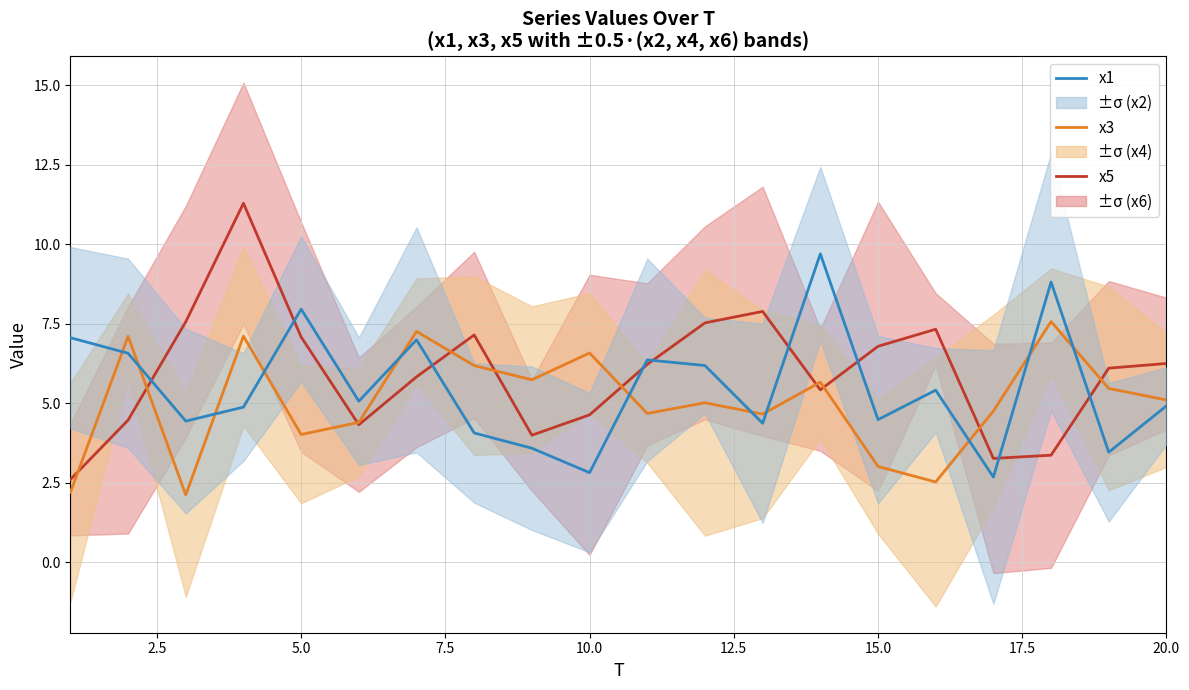

Count the number of data series in this chart.

3